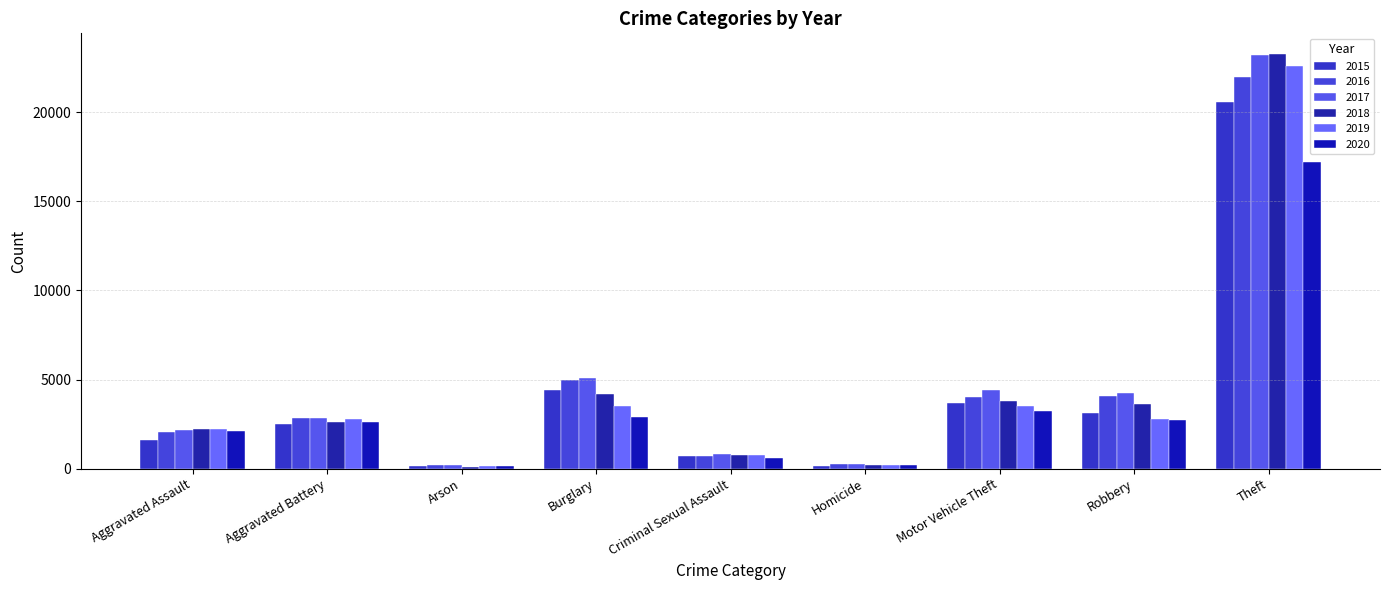

What is the difference between the maximum and minimum values in the 2017 series?

23013